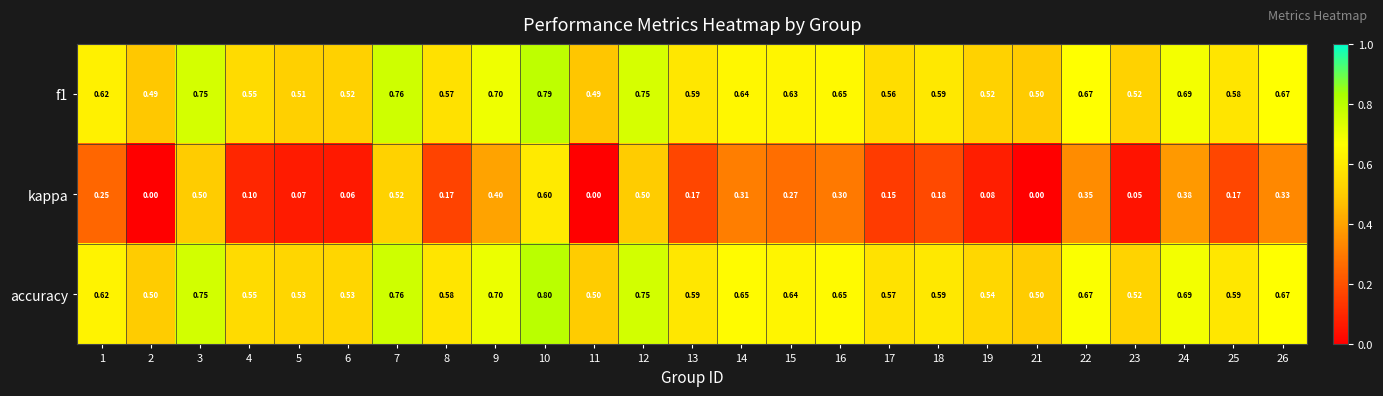

Which series changed the most between 11 and 17?

kappa